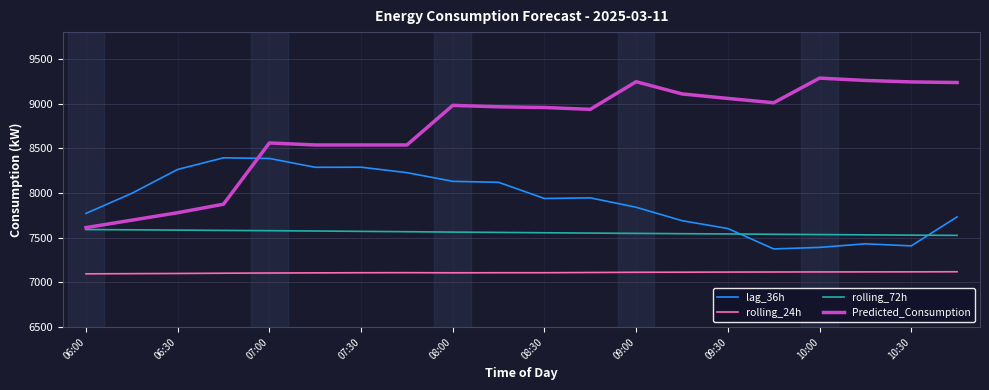

How many lines are shown in the chart?

4